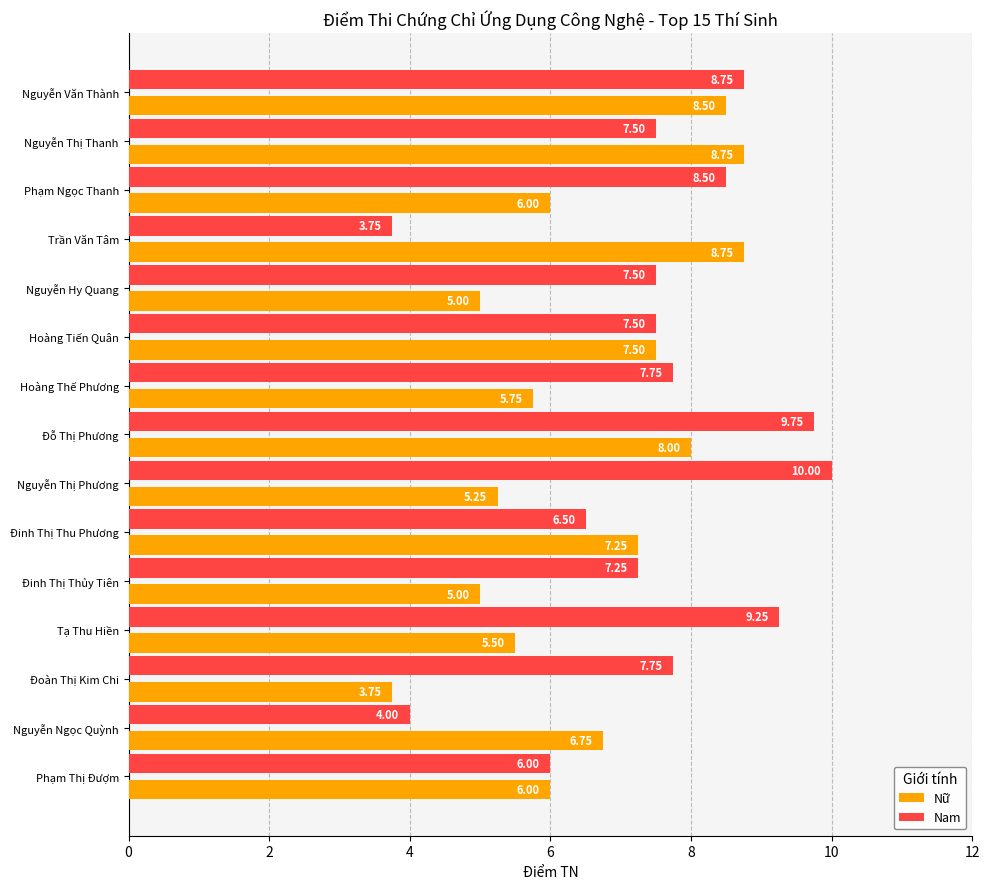

Which category has the highest value in the Nam series?

Nguyễn Thị Phương